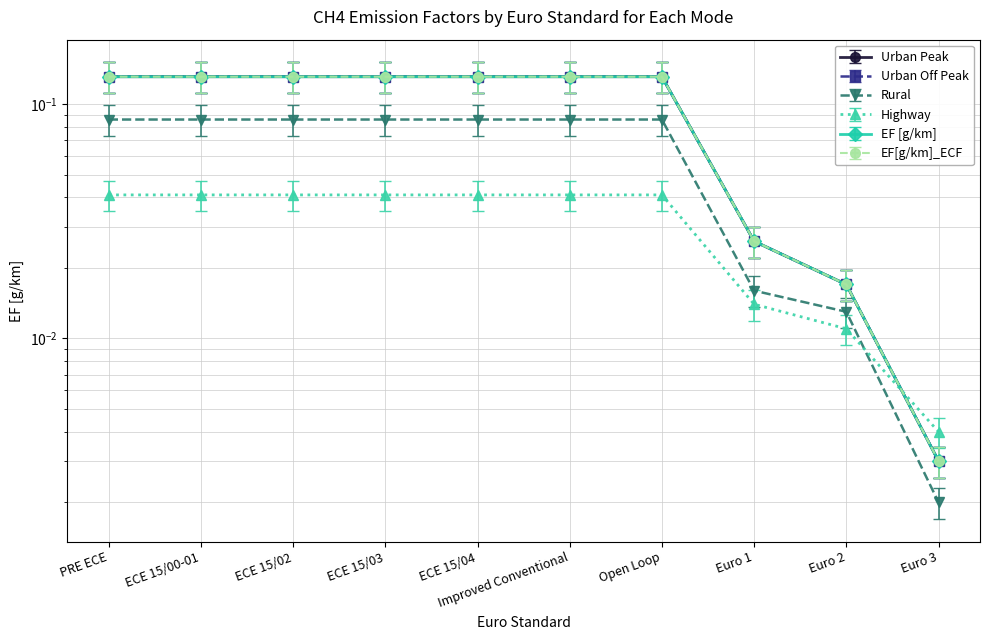

Reading left to right, transcribe all the data shown in this chart.

Urban Peak: PRE ECE=0.1	ECE 15/00-01=0.1	ECE 15/02=0.1	ECE 15/03=0.1	ECE 15/04=0.1	Improved Conventional=0.1	Open Loop=0.1	Euro 1=0.0	Euro 2=0.0	Euro 3=0.0
Urban Off Peak: PRE ECE=0.1	ECE 15/00-01=0.1	ECE 15/02=0.1	ECE 15/03=0.1	ECE 15/04=0.1	Improved Conventional=0.1	Open Loop=0.1	Euro 1=0.0	Euro 2=0.0	Euro 3=0.0
Rural: PRE ECE=0.1	ECE 15/00-01=0.1	ECE 15/02=0.1	ECE 15/03=0.1	ECE 15/04=0.1	Improved Conventional=0.1	Open Loop=0.1	Euro 1=0.0	Euro 2=0.0	Euro 3=0.0
Highway: PRE ECE=0.0	ECE 15/00-01=0.0	ECE 15/02=0.0	ECE 15/03=0.0	ECE 15/04=0.0	Improved Conventional=0.0	Open Loop=0.0	Euro 1=0.0	Euro 2=0.0	Euro 3=0.0
EF [g/km]: PRE ECE=0.2	ECE 15/00-01=0.2	ECE 15/02=0.2	ECE 15/03=0.2	ECE 15/04=0.2	Improved Conventional=0.2	Open Loop=0.2	Euro 1=0.0	Euro 2=0.0	Euro 3=0.0
EF[g/km]_ECF: PRE ECE=0.1	ECE 15/00-01=0.1	ECE 15/02=0.1	ECE 15/03=0.1	ECE 15/04=0.1	Improved Conventional=0.1	Open Loop=0.1	Euro 1=0.0	Euro 2=0.0	Euro 3=0.0